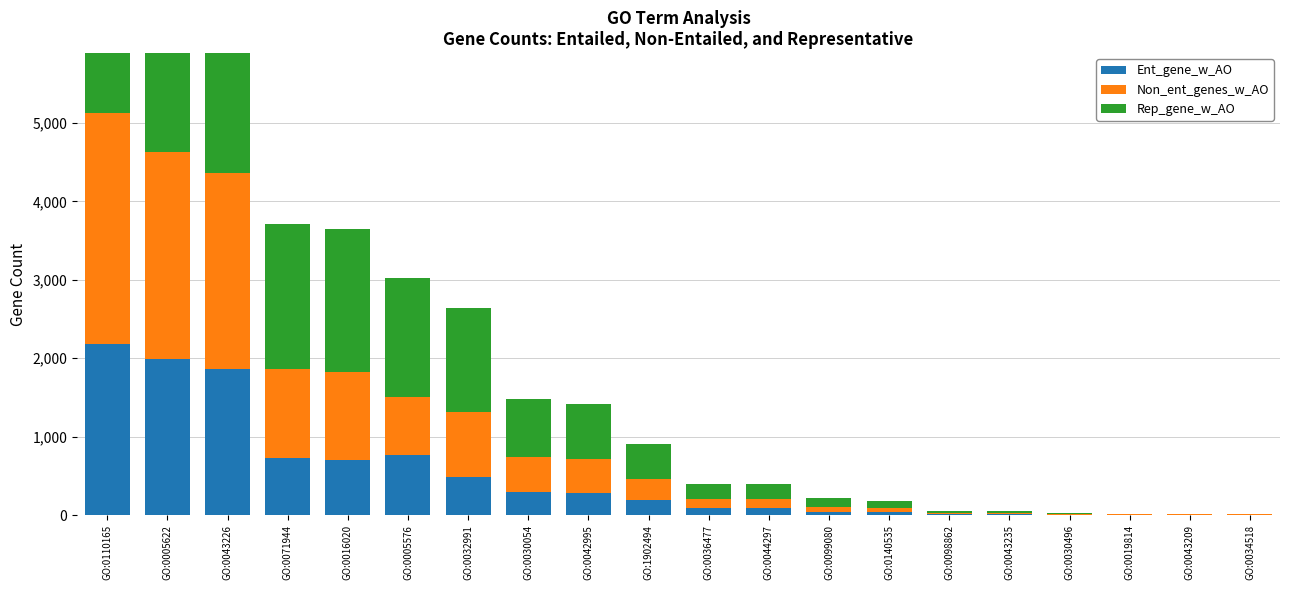

Does the chart contain any negative values?

No